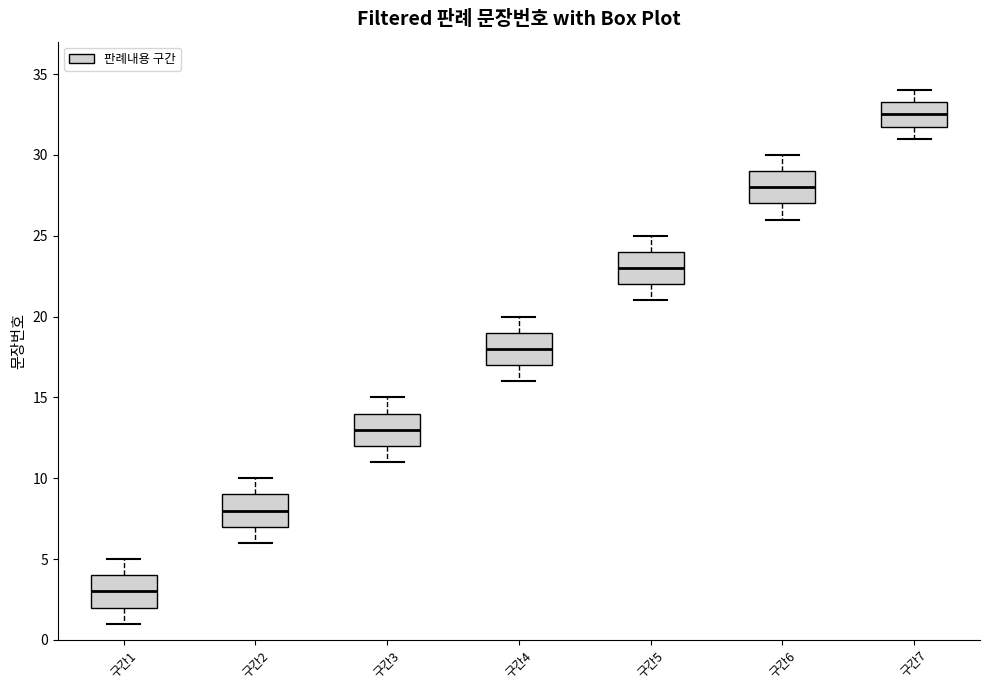

Reading left to right, transcribe this box plot: for each box, give where its median line is, the range the box spans, and where its two whiskers end, as read against the y-axis. The values are not printed on the chart, so give them approximately, as read against the axis.

구간1: median 3.0, box 2.0 to 4.0, whiskers 1.0 to 5.0
구간2: median 8.0, box 7.0 to 9.0, whiskers 6.0 to 10.0
구간3: median 13.0, box 12.0 to 14.0, whiskers 11.0 to 15.0
구간4: median 18.0, box 17.0 to 19.0, whiskers 16.0 to 20.0
구간5: median 23.0, box 22.0 to 24.0, whiskers 21.0 to 25.0
구간6: median 28.0, box 27.0 to 29.0, whiskers 26.0 to 30.0
구간7: median 32.5, box 32.0 to 33.5, whiskers 31.0 to 34.0